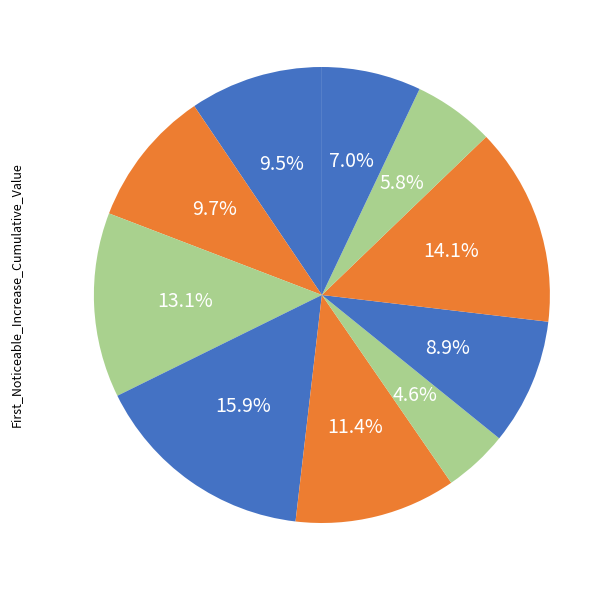

How many slices are in this pie chart?

10